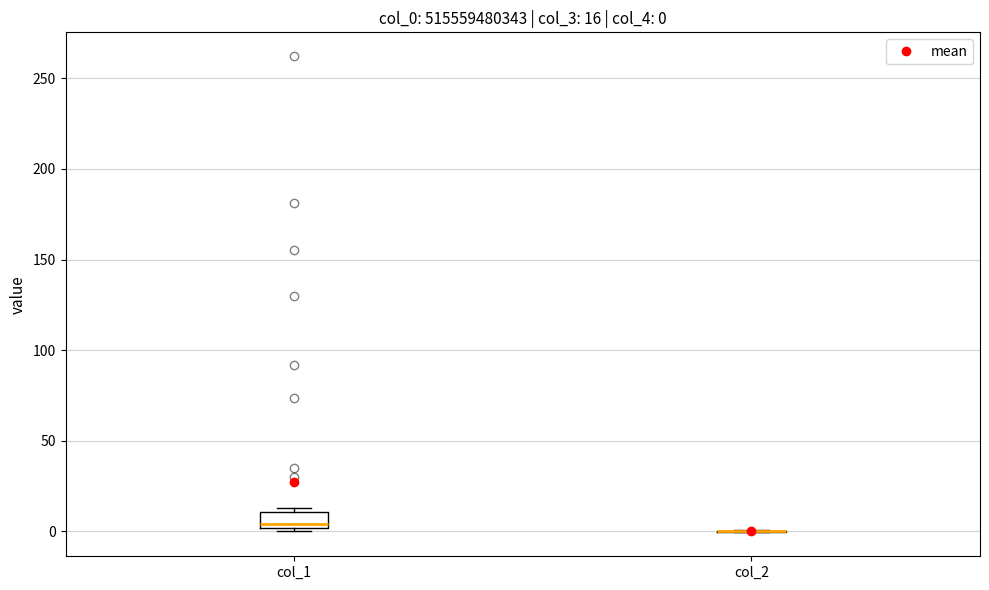

Comparing the boxes themselves (not the whiskers), which one is the tallest?

col_1